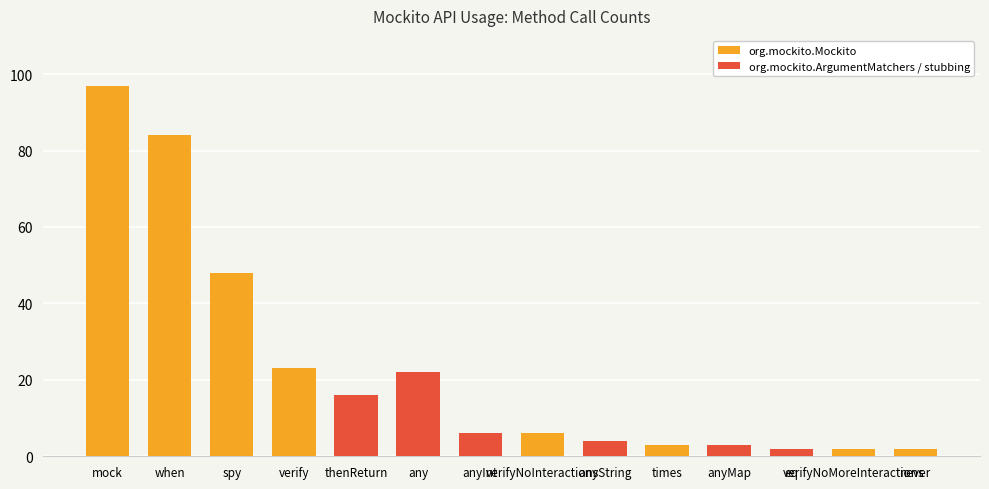

Which label corresponds to the largest value in the chart?

mock